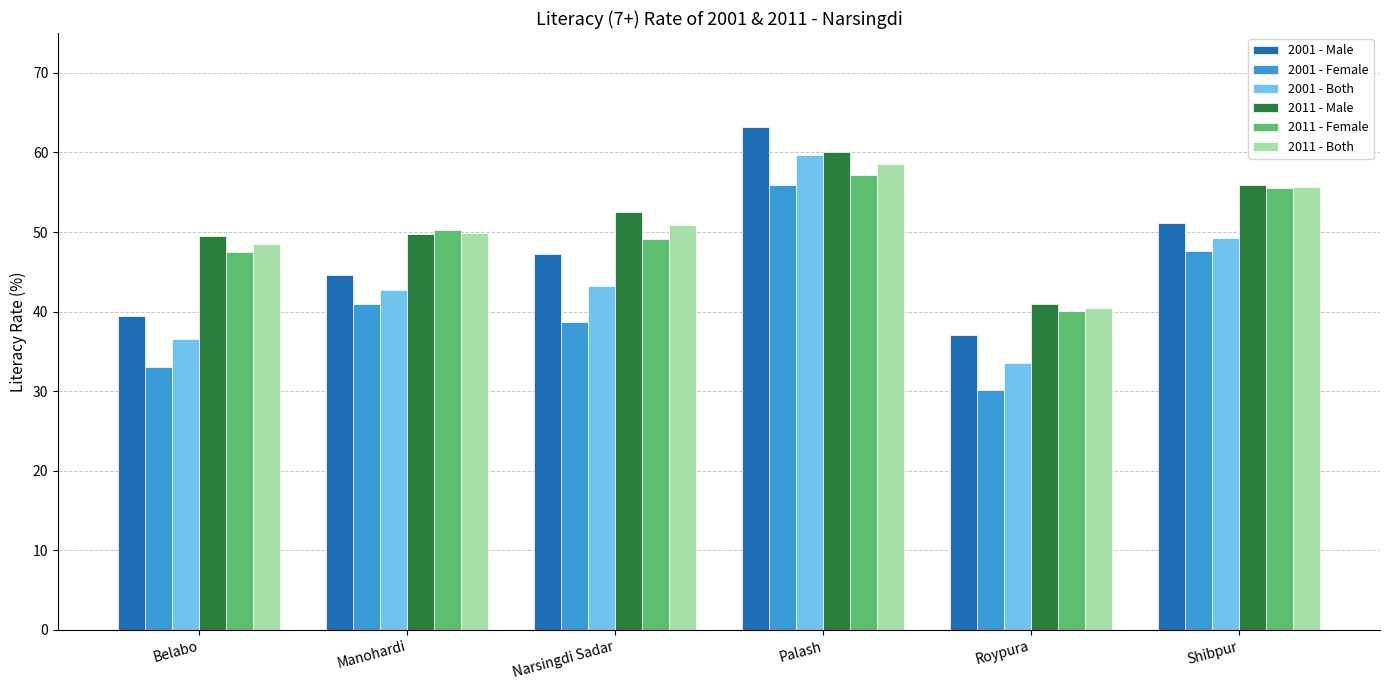

At which label does 2011 - Male reach its peak?

Palash